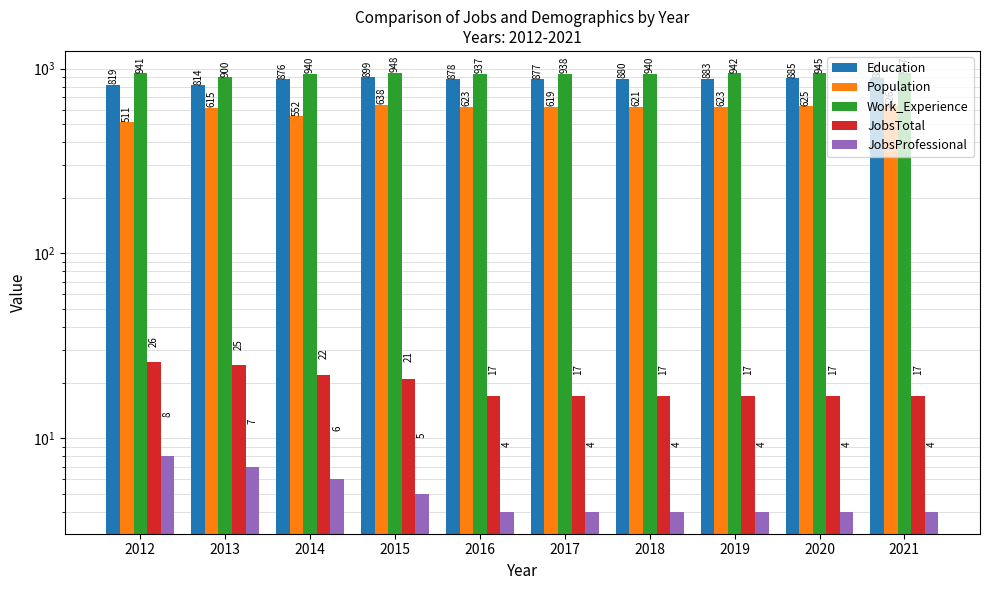

What is the highest value of the Work_Experience series?

948